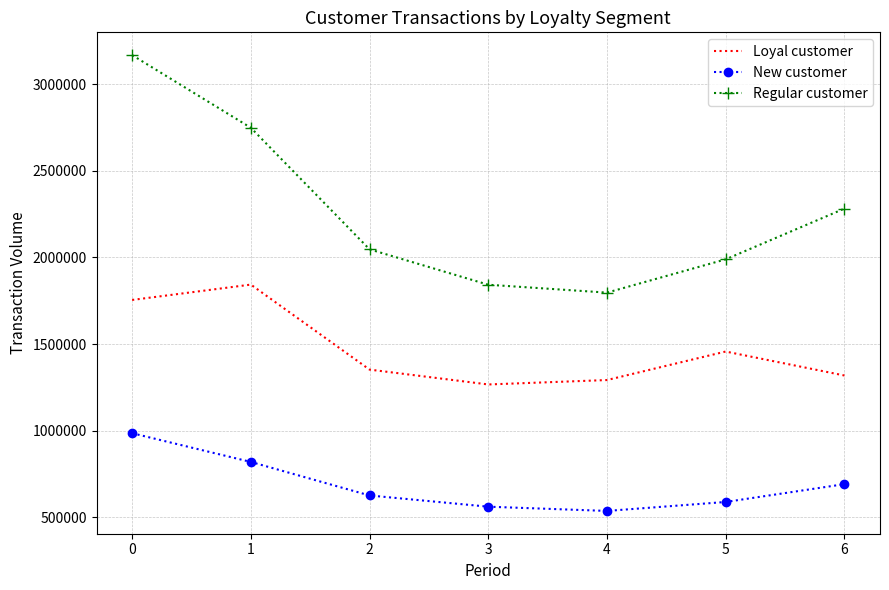

Reading left to right, list all the values displayed in this chart.

Loyal customer: 1754731	1843401	1352343	1266495	1292042	1456715	1318366
New customer: 984879	818902	625288	560418	535931	587718	690559
Regular customer: 3169000	2749383	2047075	1842622	1797021	1989296	2282379